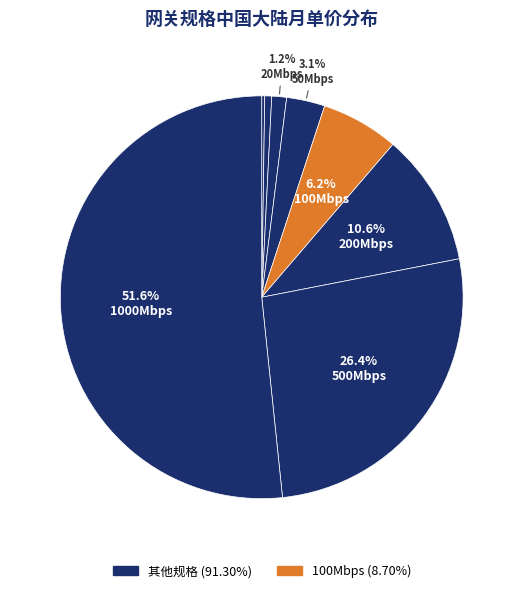

Which category has the smallest portion of the pie?

5Mbps